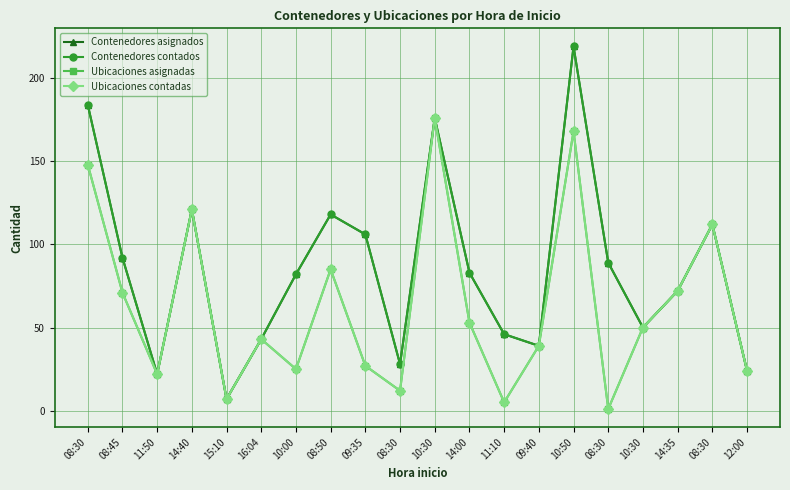

What is the sum of all Contenedores asignados values?

1713